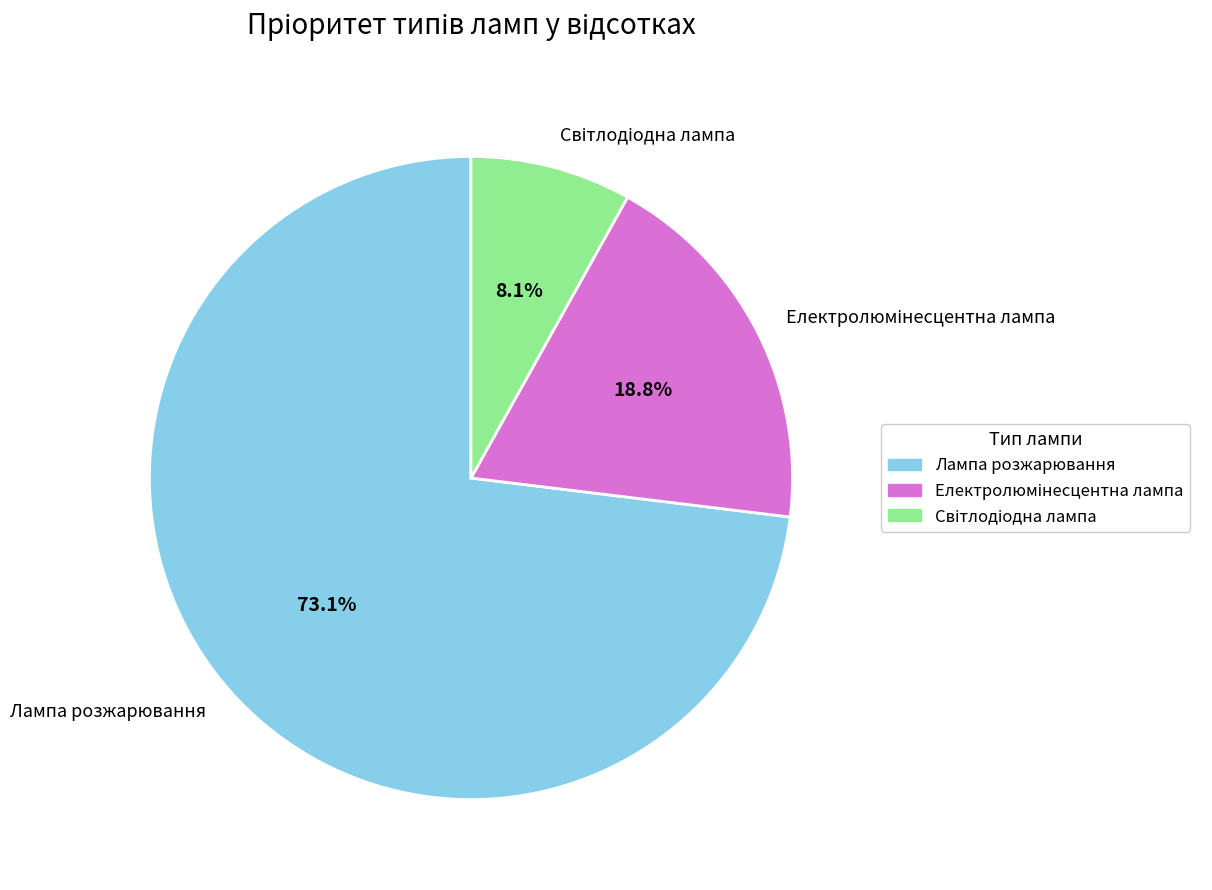

To the nearest percent, what portion does Лампа розжарювання represent?

73%